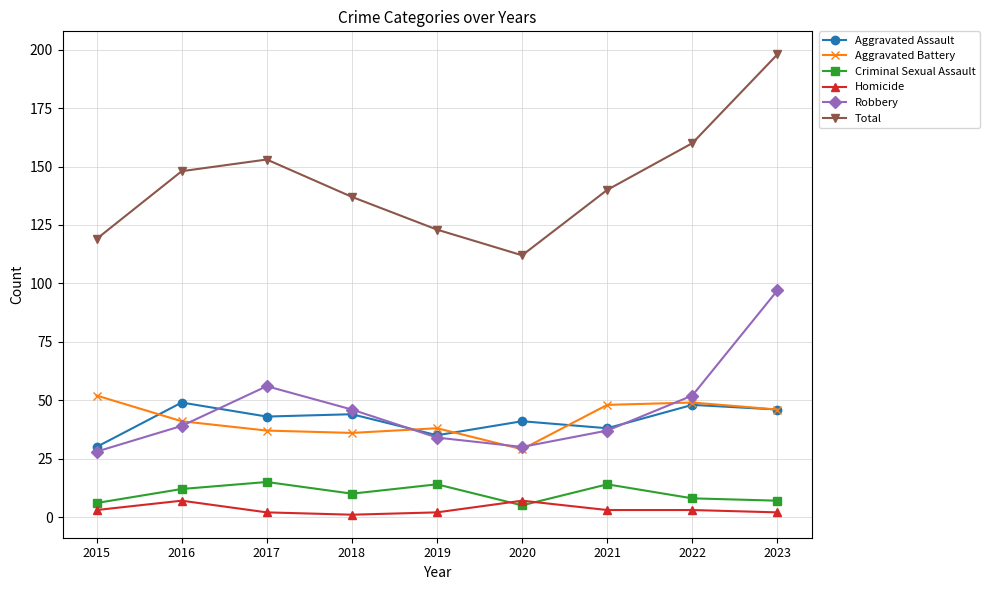

What is the approximate value of Criminal Sexual Assault at 2019?

14